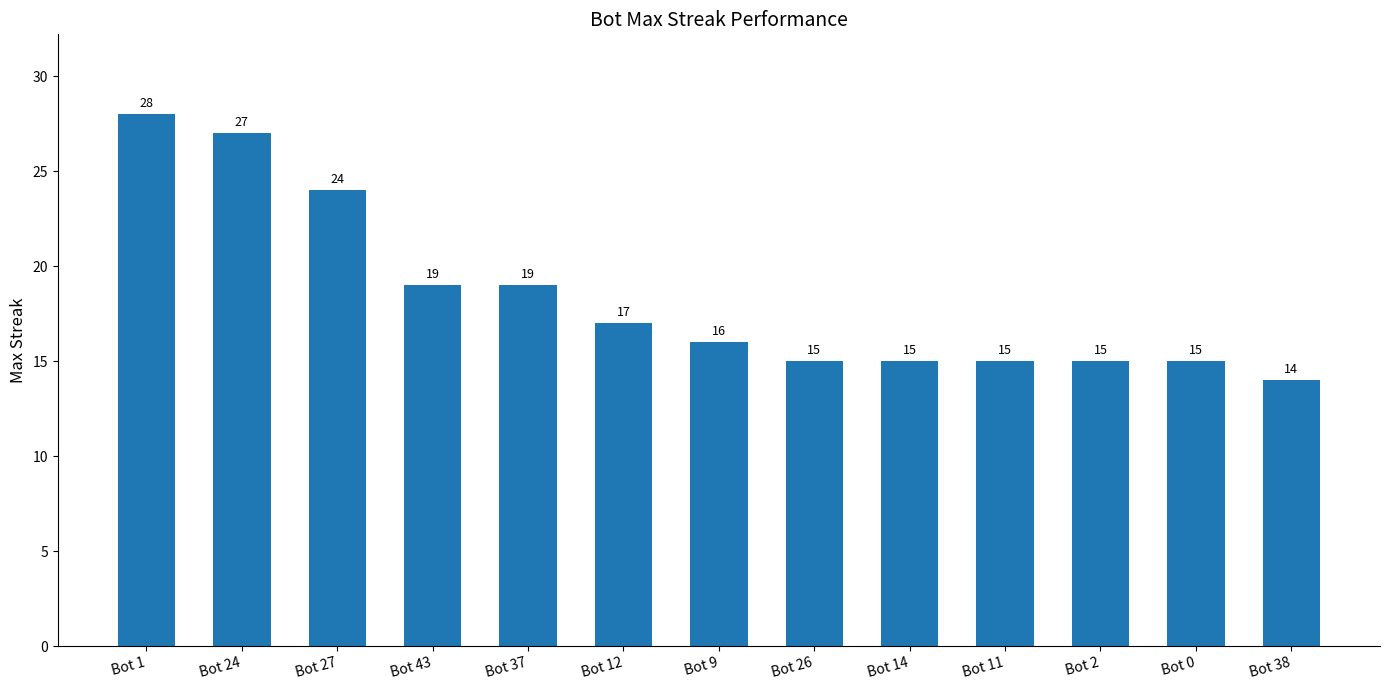

The value at Bot 12 is 17. True or false?

True